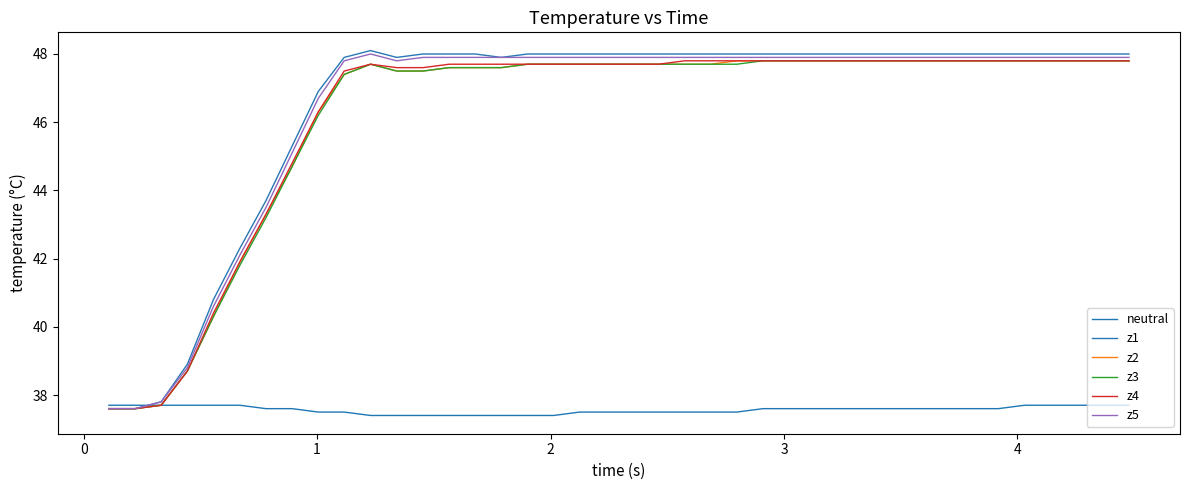

What is the smallest value displayed?

37.4